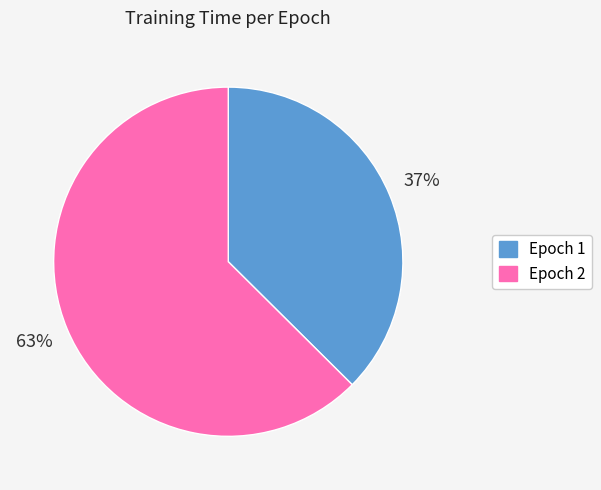

Is there any slice that represents more than half of the pie?

Yes